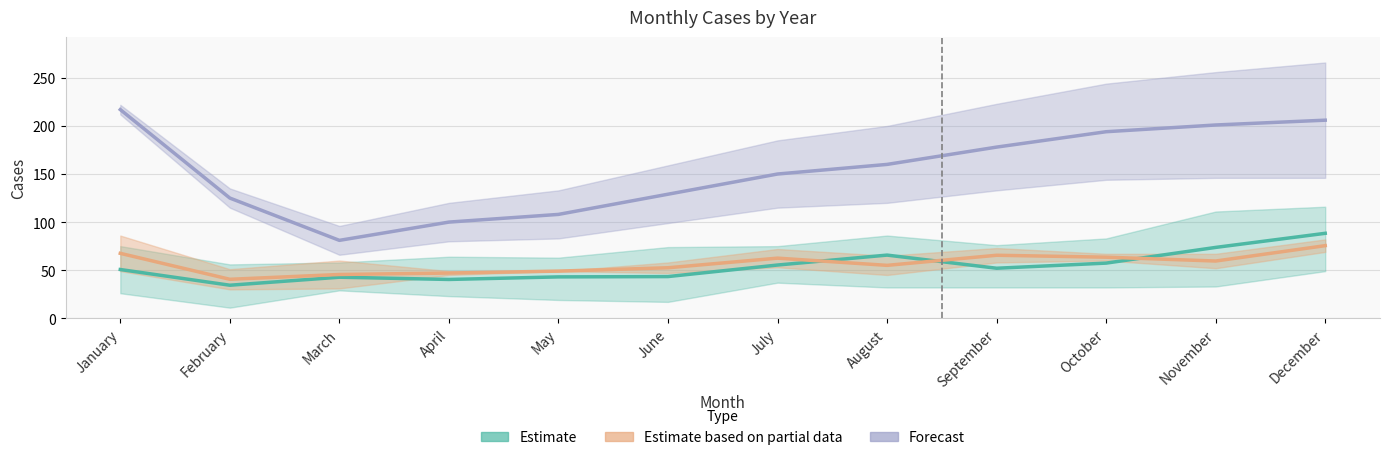

True or false: Forecast has more than 0 interior local peaks.

False